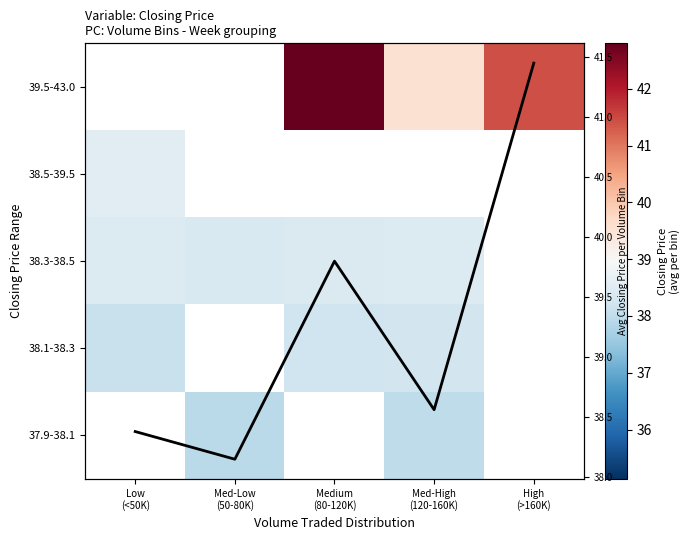

Which has a higher value, Med-High
(120-160K) or High
(>160K)?

High
(>160K)